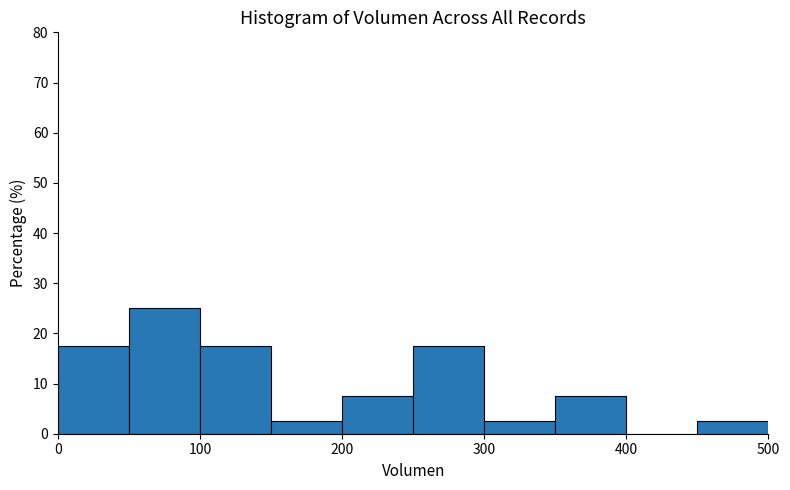

Reading left to right, list every bar in this chart as the range it spans on the x-axis followed by its height. The values are not printed on the chart, so give them approximately, as read against the axis.

0 to 50: 18
50 to 100: 25
100 to 150: 18
150 to 200: 3
200 to 250: 8
250 to 300: 18
300 to 350: 3
350 to 400: 8
400 to 450: 0
450 to 500: 3